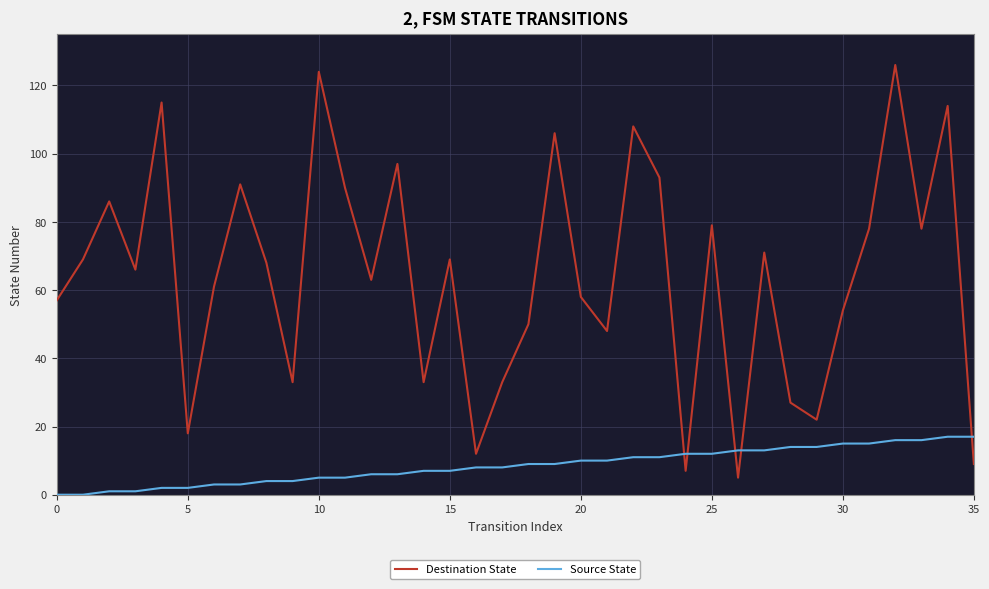

Which series has the largest total across all categories?

Destination State